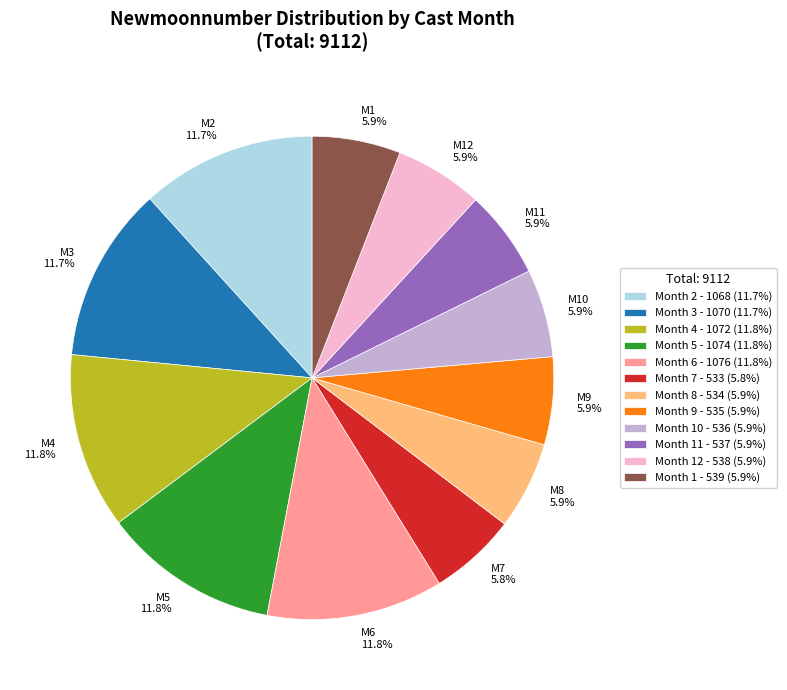

Does any single category account for the majority?

No